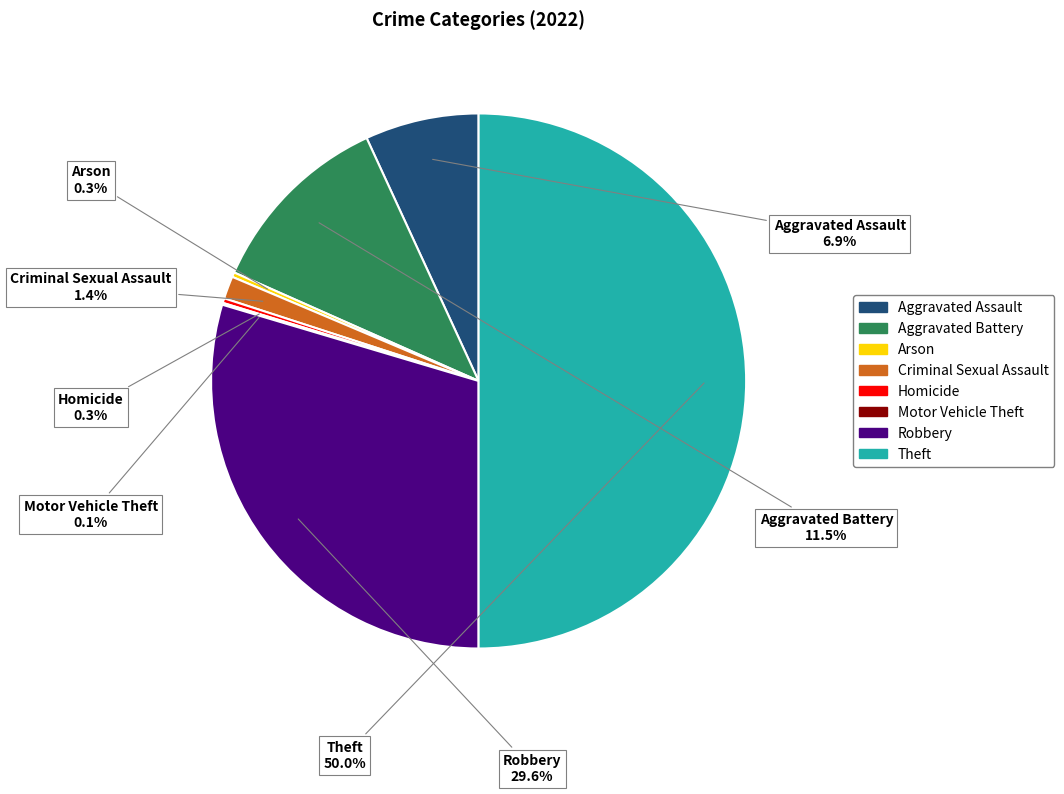

Between Homicide and Theft, which is larger?

Theft